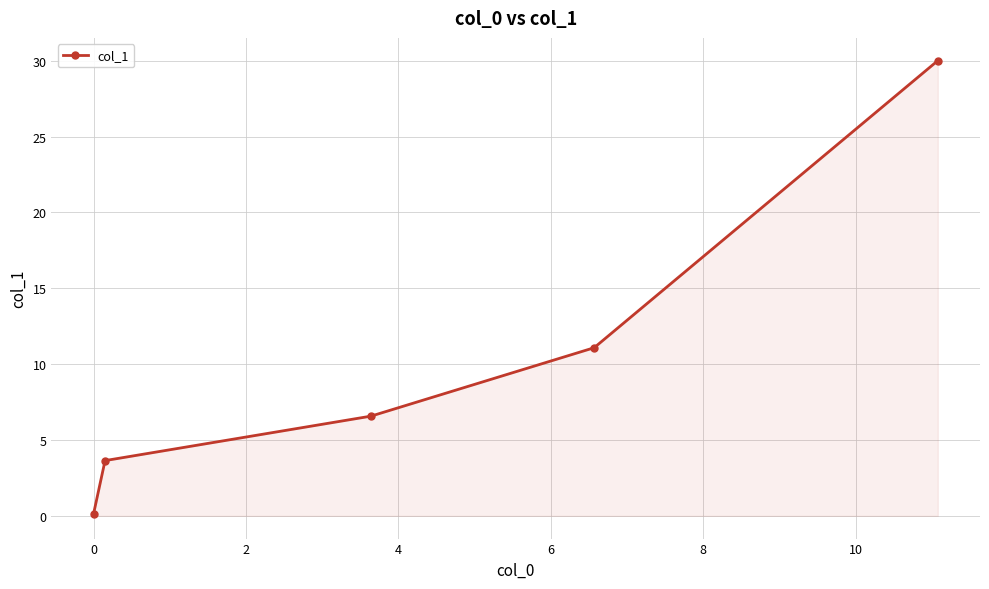

What is the maximum value shown in the chart?

30.0